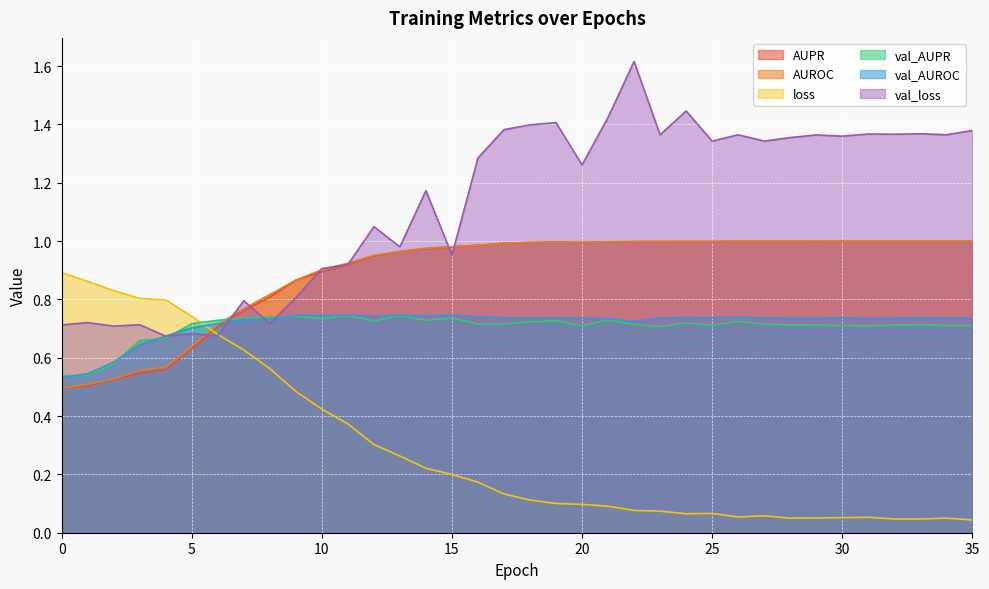

What is the total value across all series at 0?

3.7